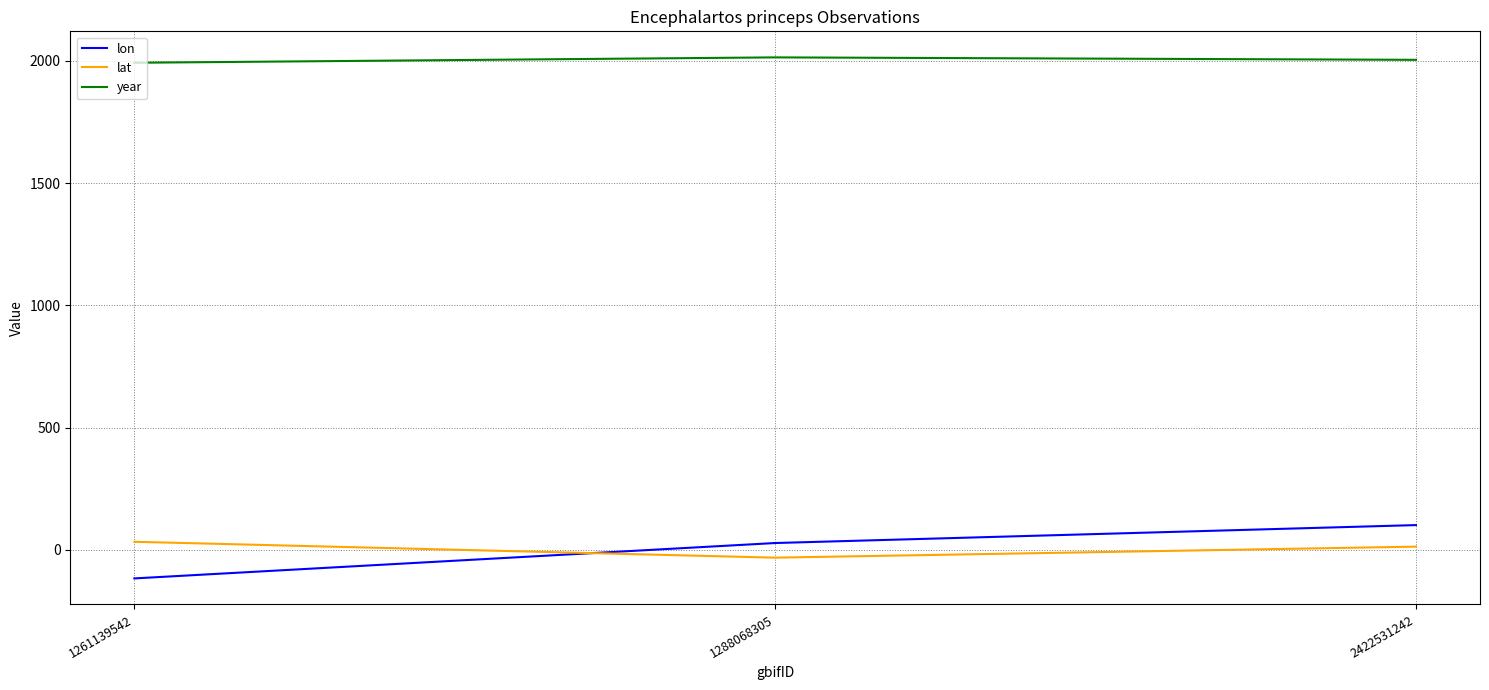

At which label does year first exceed 2004?

1288068305